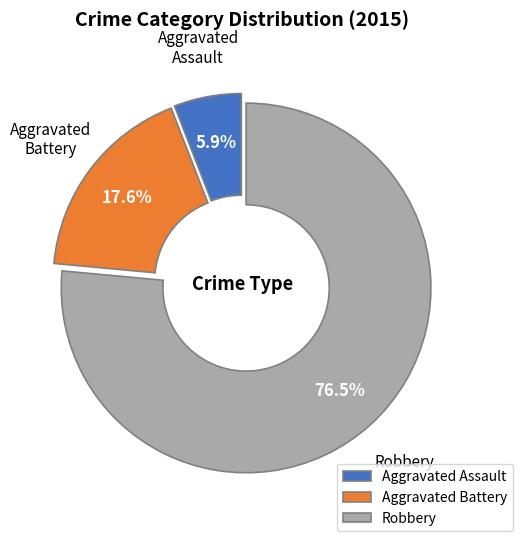

Between Aggravated Battery and Aggravated Assault, which is larger?

Aggravated Battery